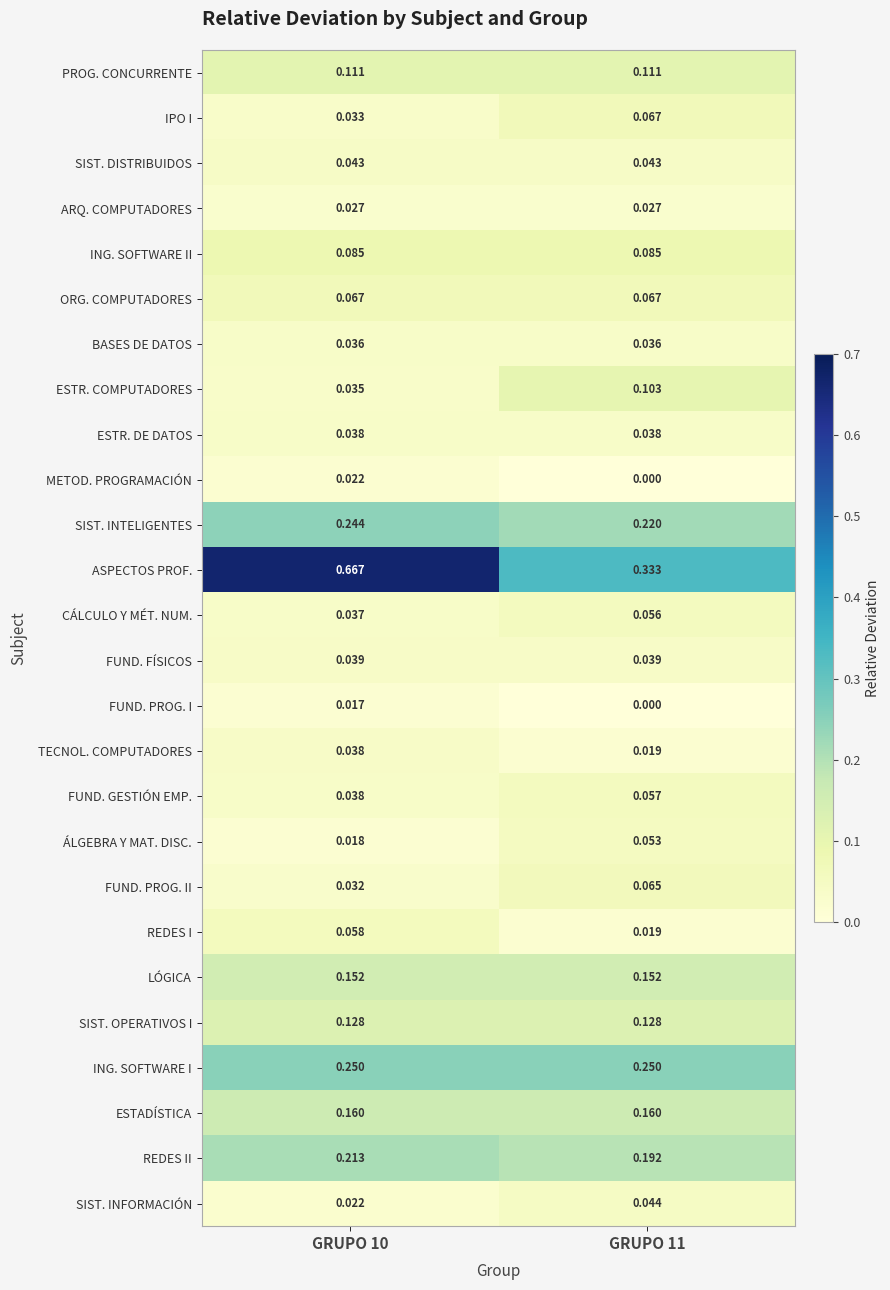

Is the value of PROG. CONCURRENTE at GRUPO 10 greater than the value of LÓGICA at GRUPO 11?

No